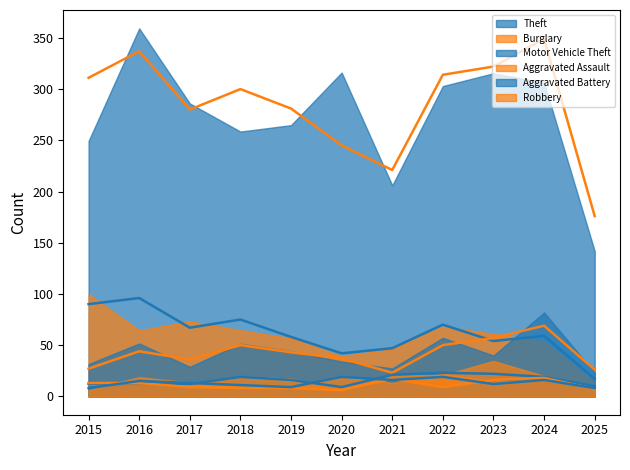

What is the sum of all Aggravated Battery values?

124